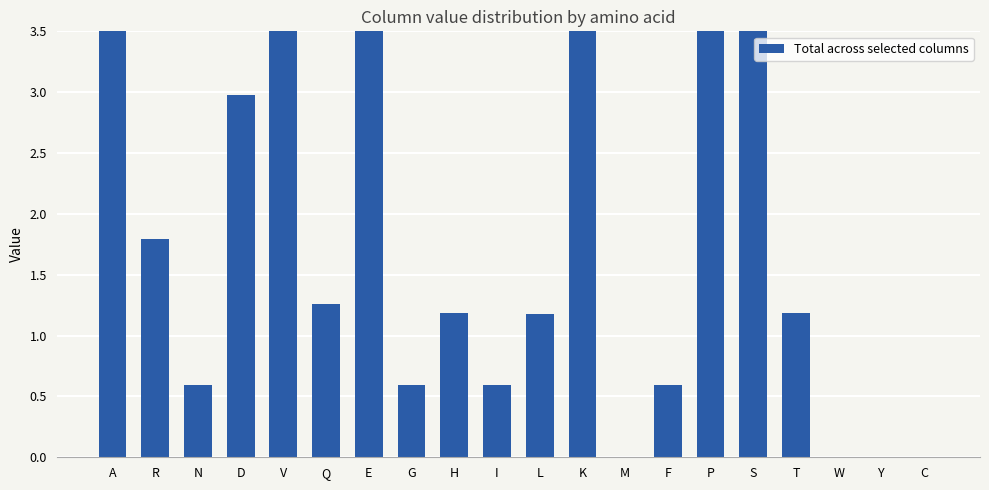

Does the chart contain stacked bars?

No